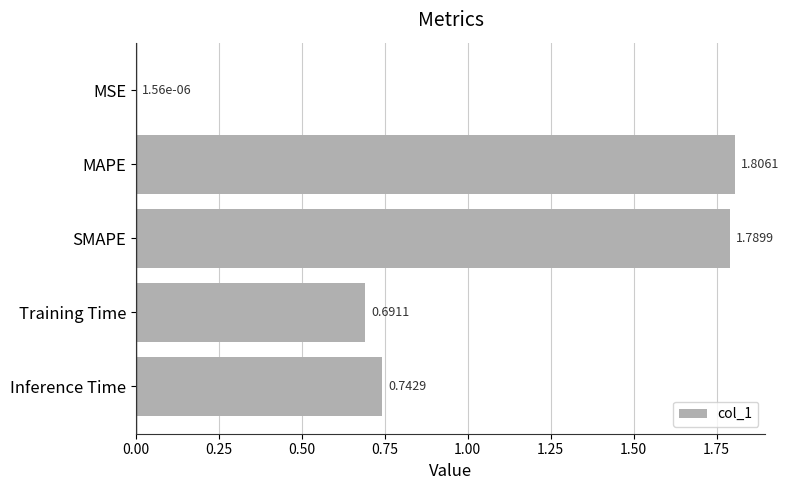

Which category has the highest value across all series?

MAPE